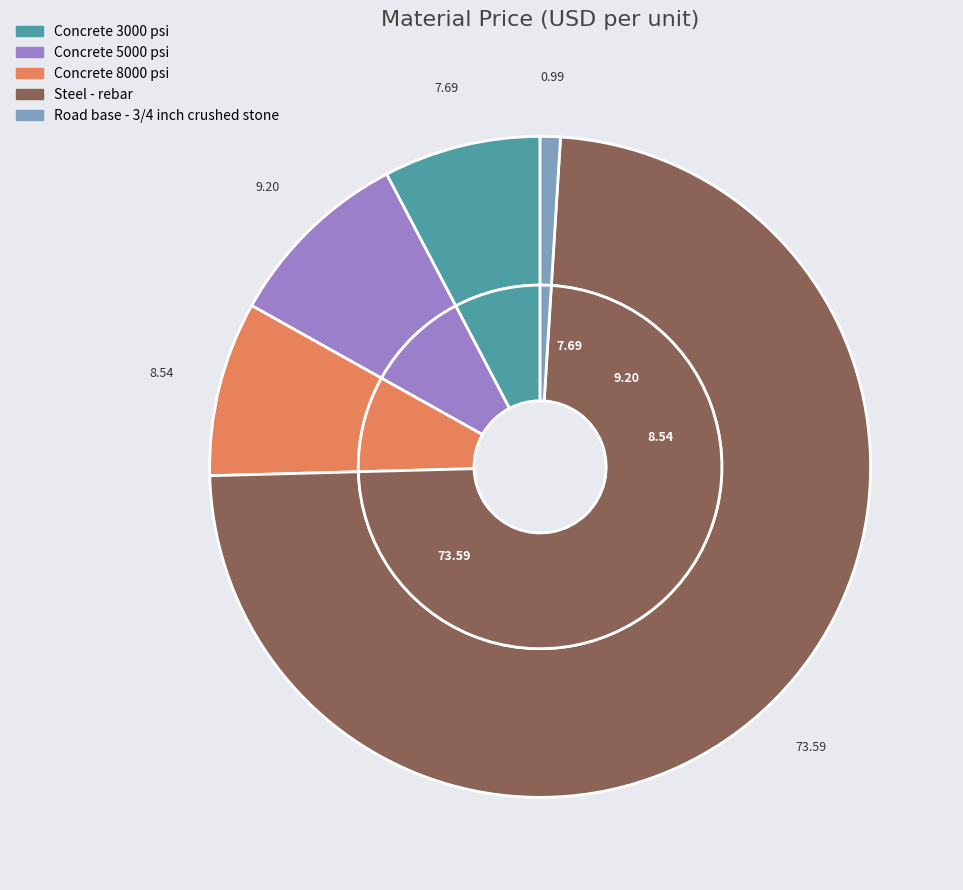

How much of the chart is everything except Steel - rebar?

26.4%